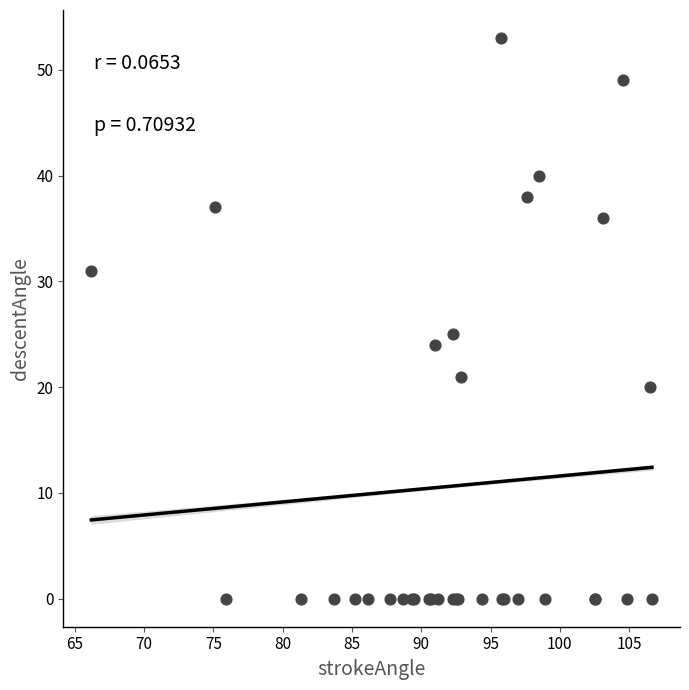

What Y value in the scatter plot is closest to 26?

25